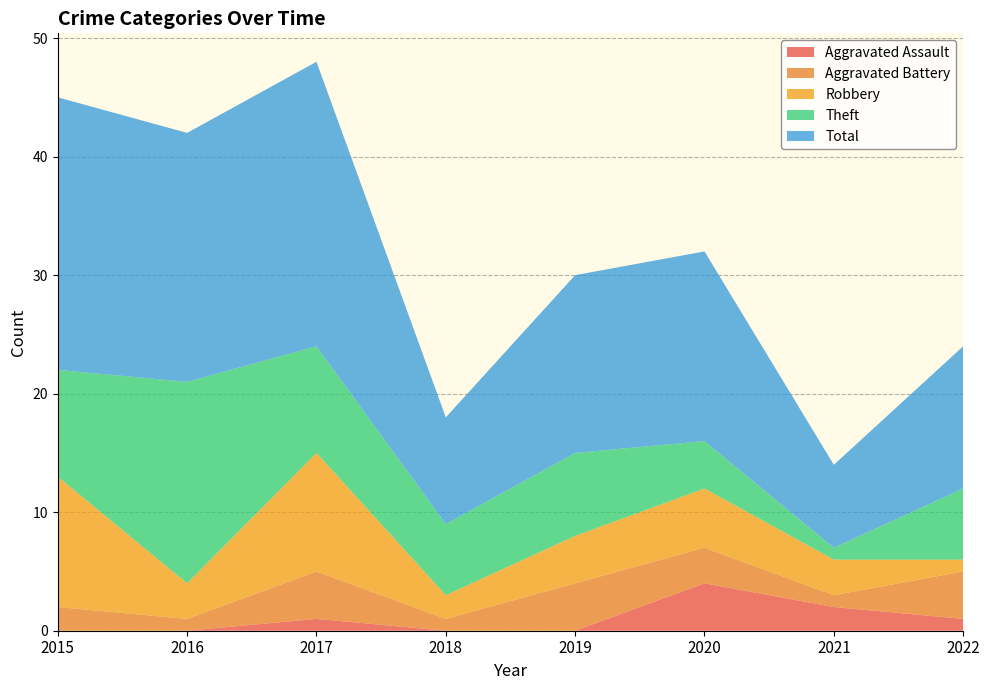

Reading left to right, transcribe all the data shown in this chart.

Aggravated Assault: 0	0	1	0	0	4	2	1
Aggravated Battery: 2	1	4	1	4	3	1	4
Robbery: 11	3	10	2	4	5	3	1
Theft: 9	17	9	6	7	4	1	6
Total: 23	21	24	9	15	16	7	12